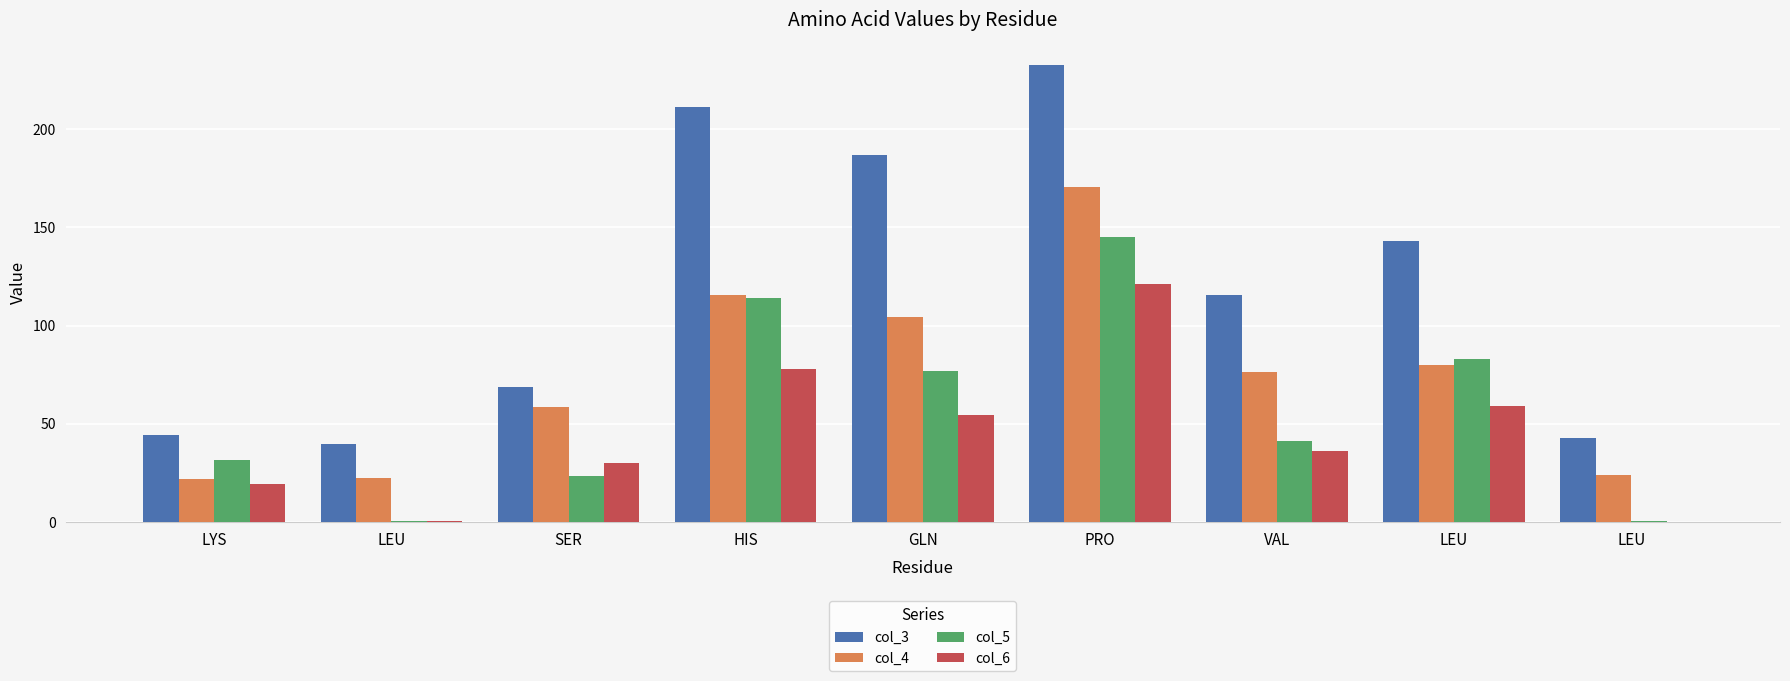

Are the bars grouped side by side (vs. stacked)?

Yes